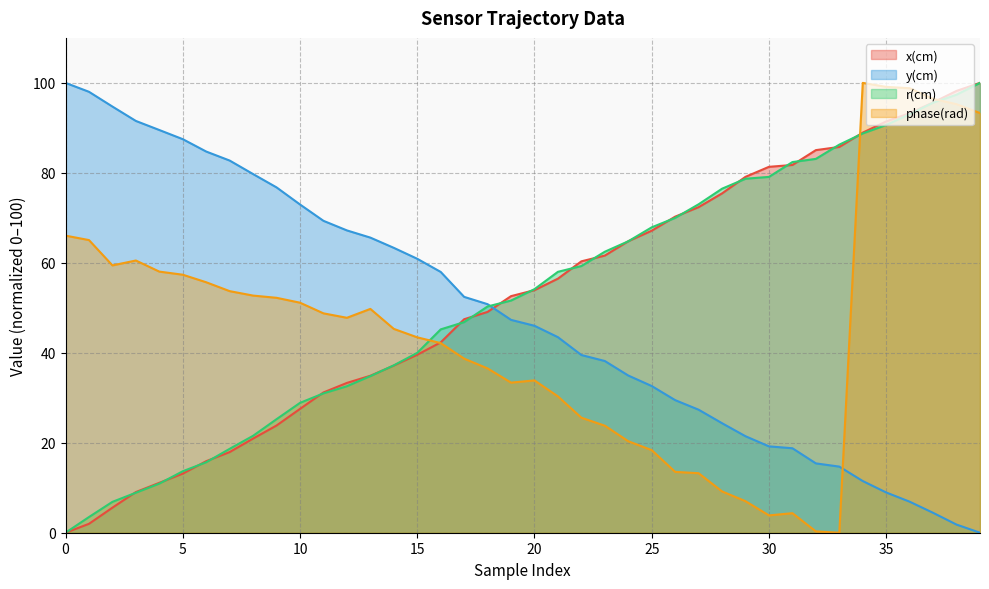

Between which two adjacent categories do x(cm) and r(cm) first intersect?

2 and 3